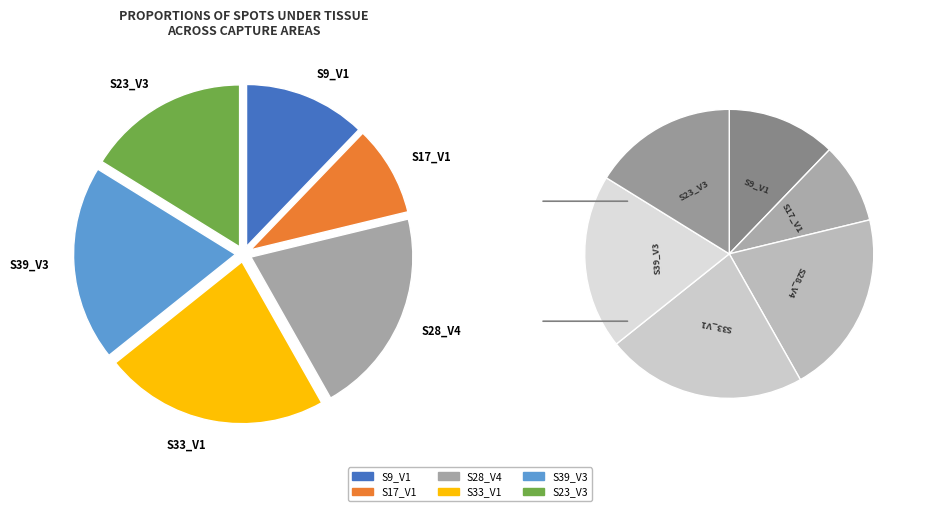

How many slices are in this pie chart?

6